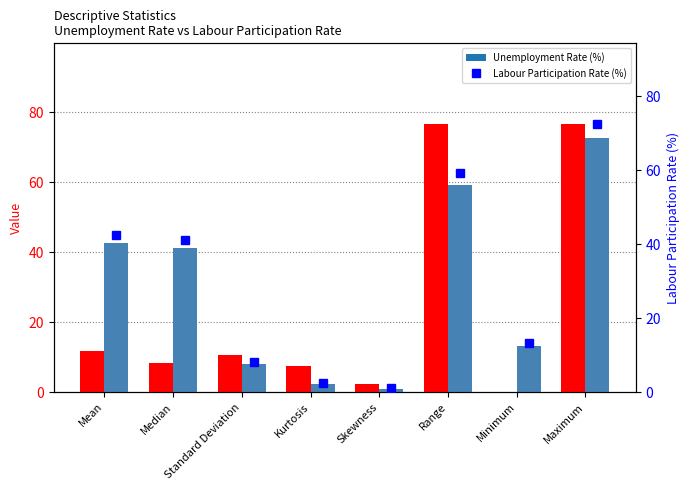

Rank the categories by Estimated Labour Participation Rate (%) value from highest to lowest.

Maximum, Range, Mean, Median, Minimum, Standard Deviation, Kurtosis, Skewness